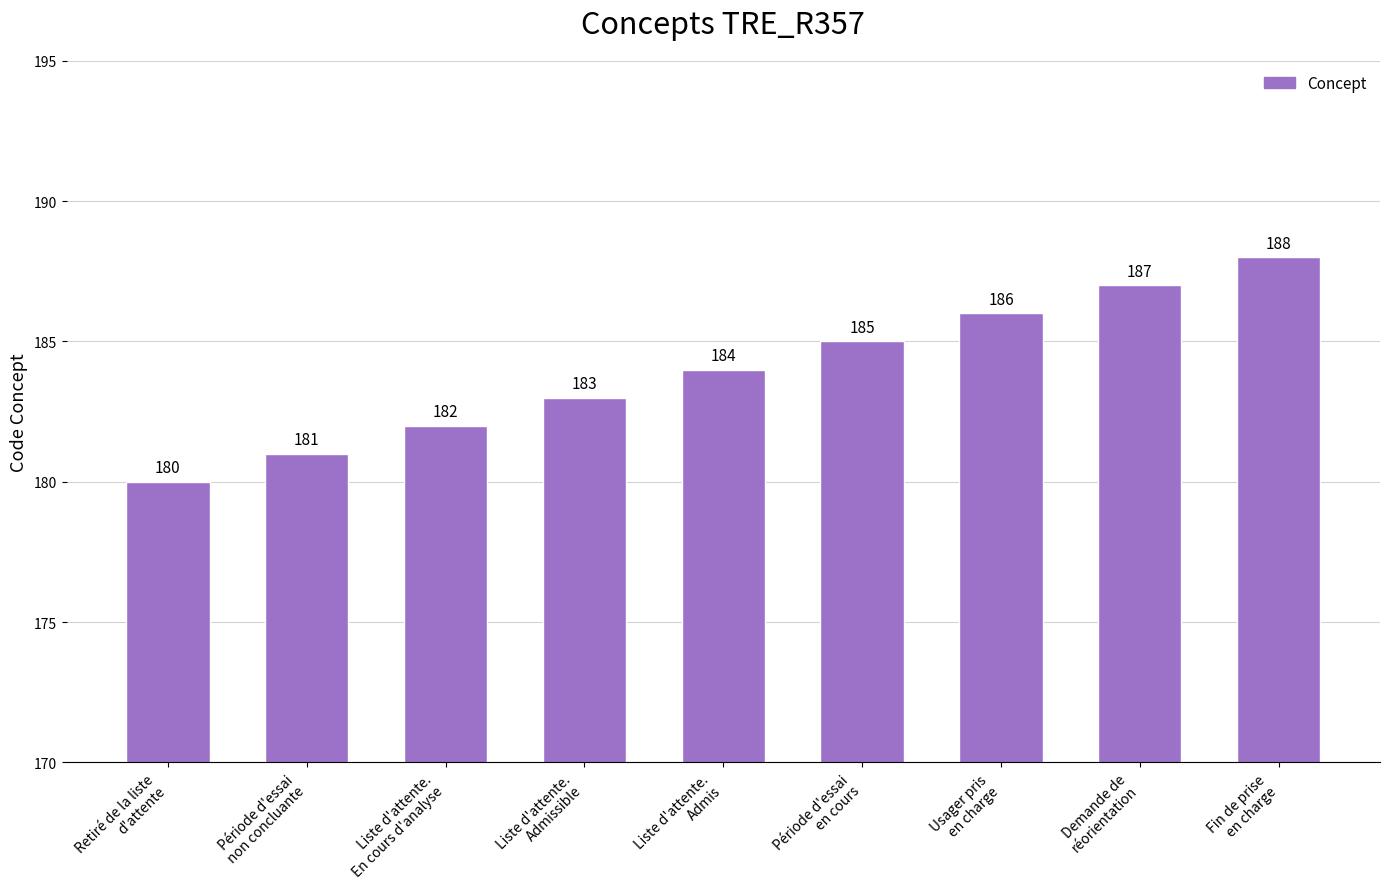

Reading left to right, what are all the values shown in this chart?

Retiré de la liste
d'attente=180	Période d'essai
non concluante=181	Liste d'attente.
En cours d'analyse=182	Liste d'attente.
Admissible=183	Liste d'attente.
Admis=184	Période d'essai
en cours=185	Usager pris
en charge=186	Demande de
réorientation=187	Fin de prise
en charge=188